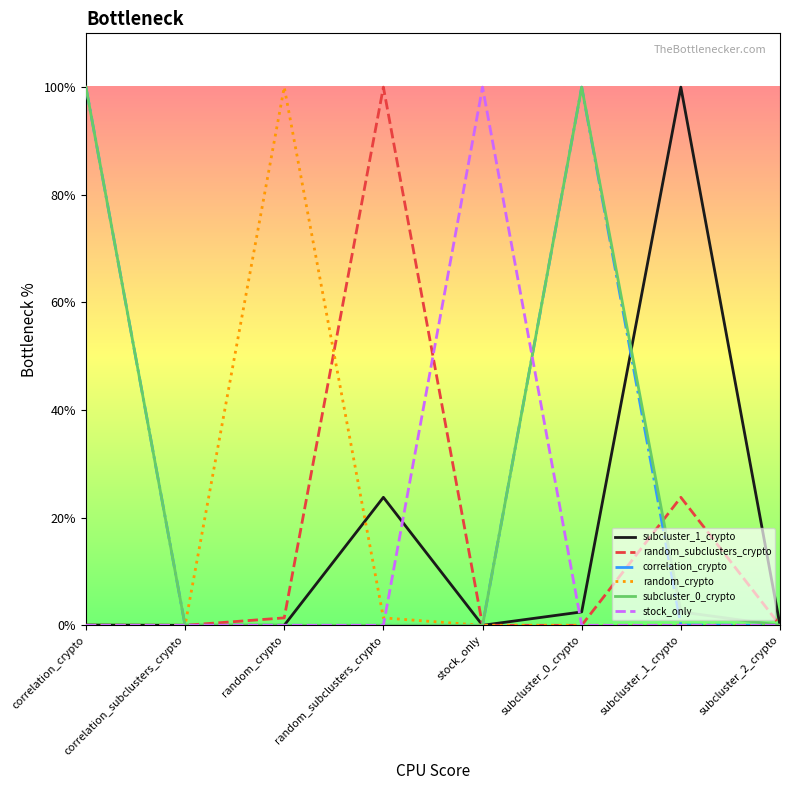

True or false: random_subclusters_crypto and subcluster_1_crypto cross at least once.

False